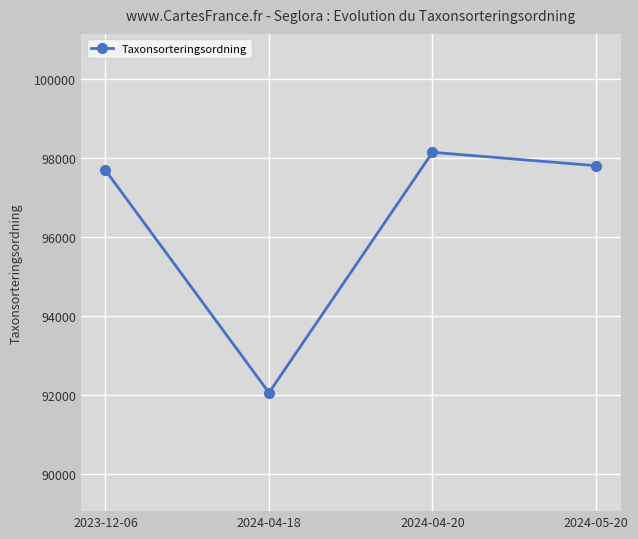

Is this an area chart (filled region under the line)?

No